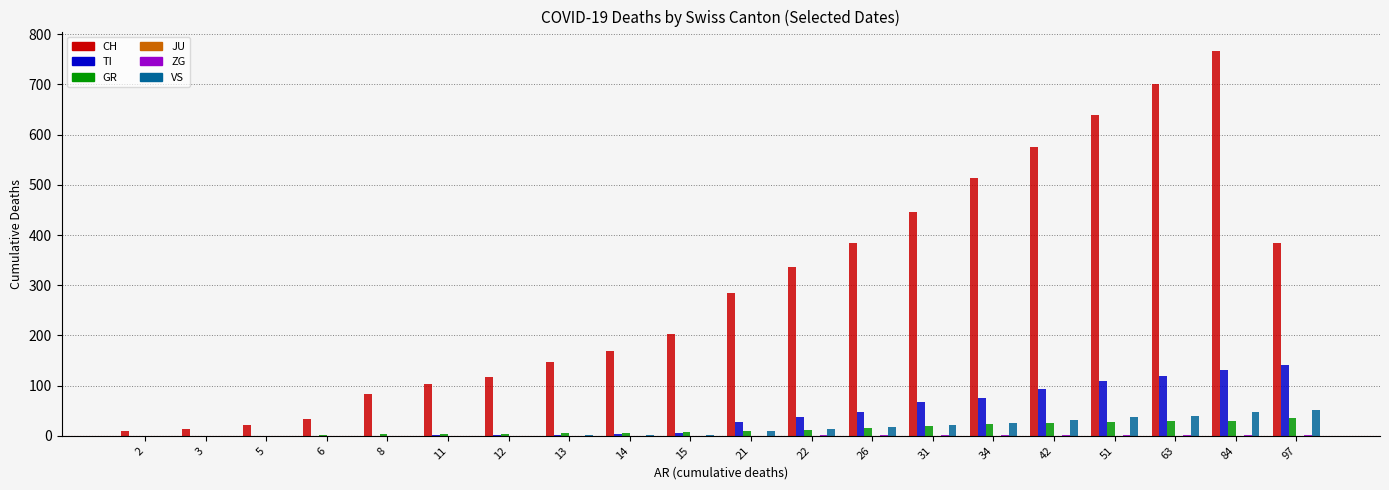

What value does the CH series have at 12?

118